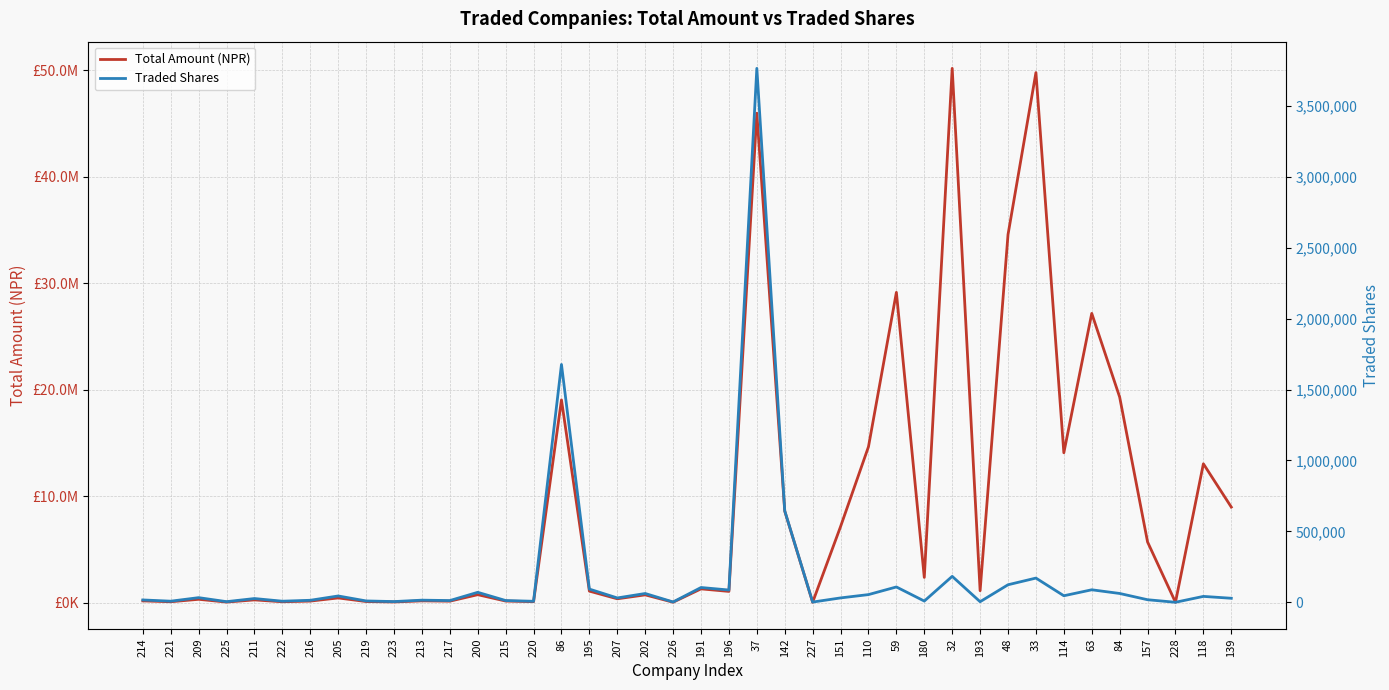

How many values in the Total Amount (NPR) series exceed 1043222?

20